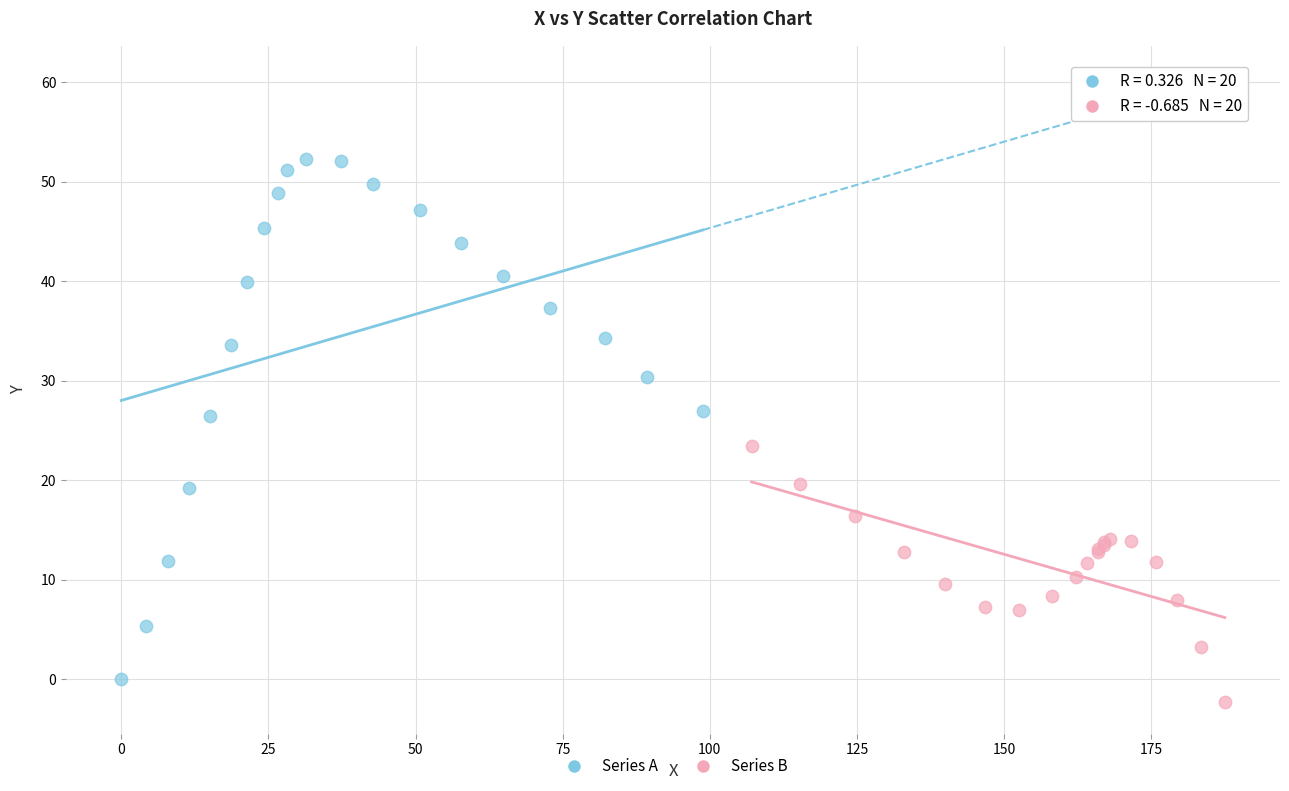

Which series has the largest Y range (max minus min)?

Series A